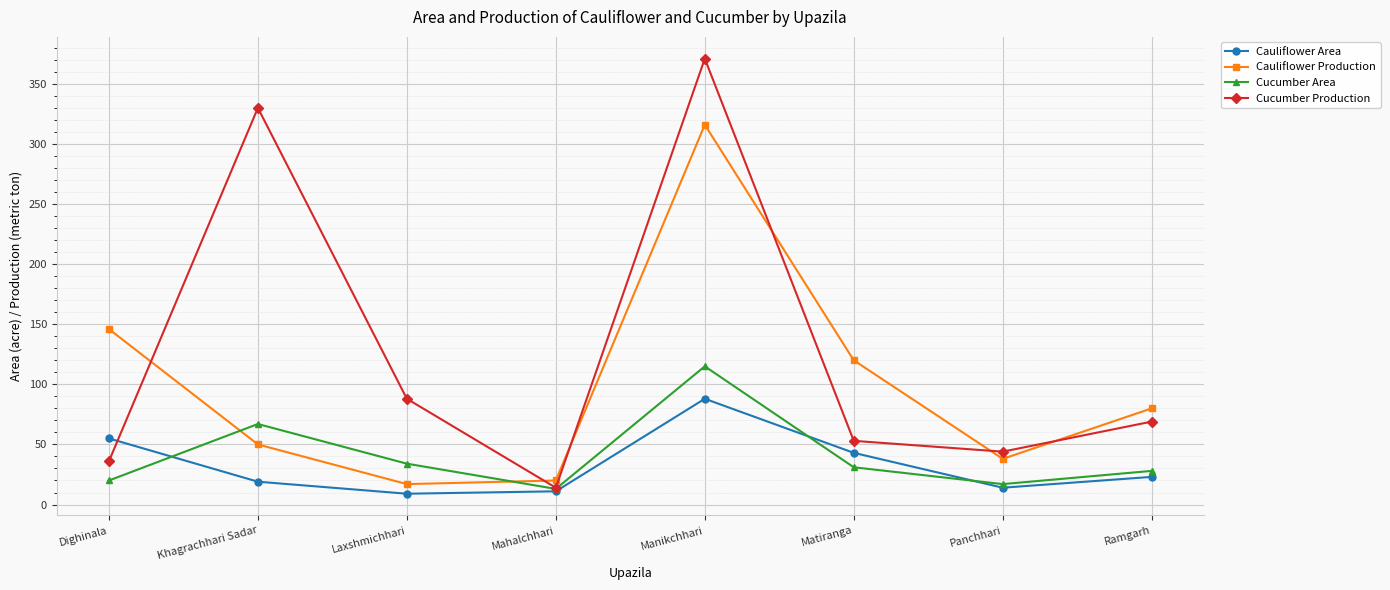

Between which two adjacent categories do Cucumber Production and Cauliflower Area first intersect?

Dighinala and Khagrachhari Sadar